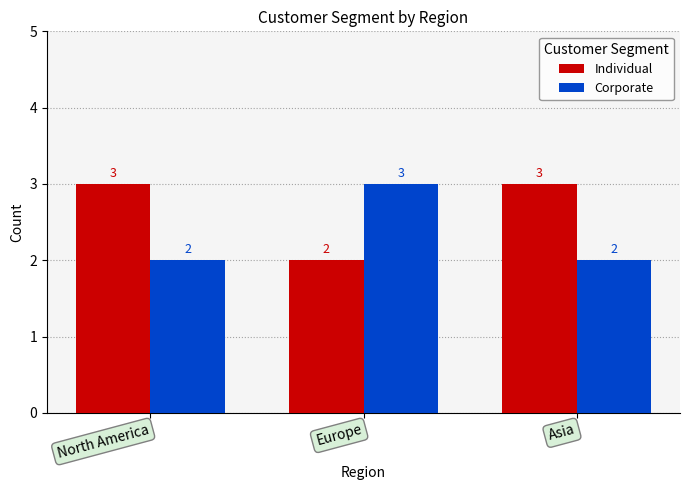

Which category has the highest value in the Corporate series?

Europe